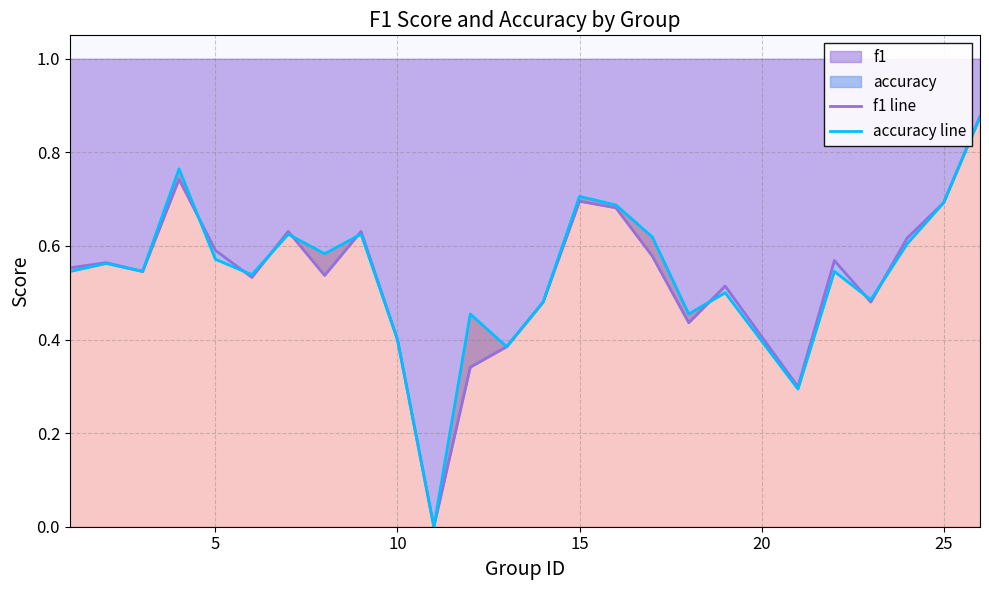

The f1 series shows 0.4 at 15. True or false?

False